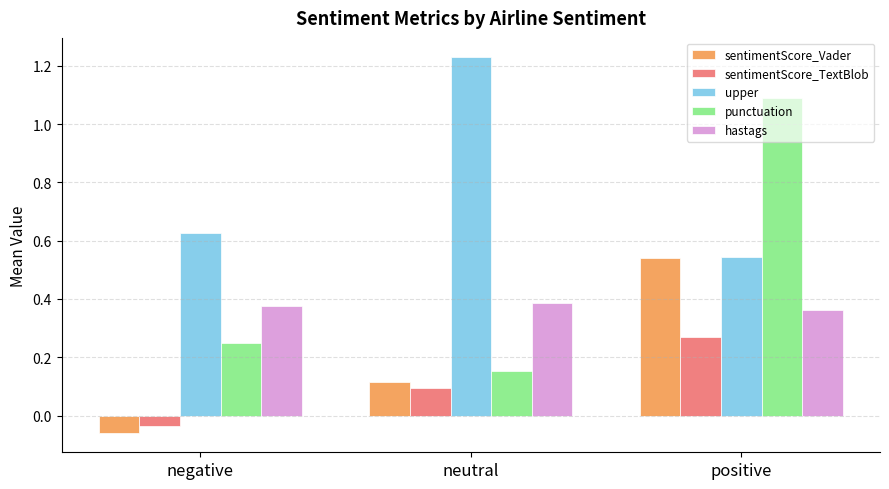

At which category is the sum across all series the highest?

positive